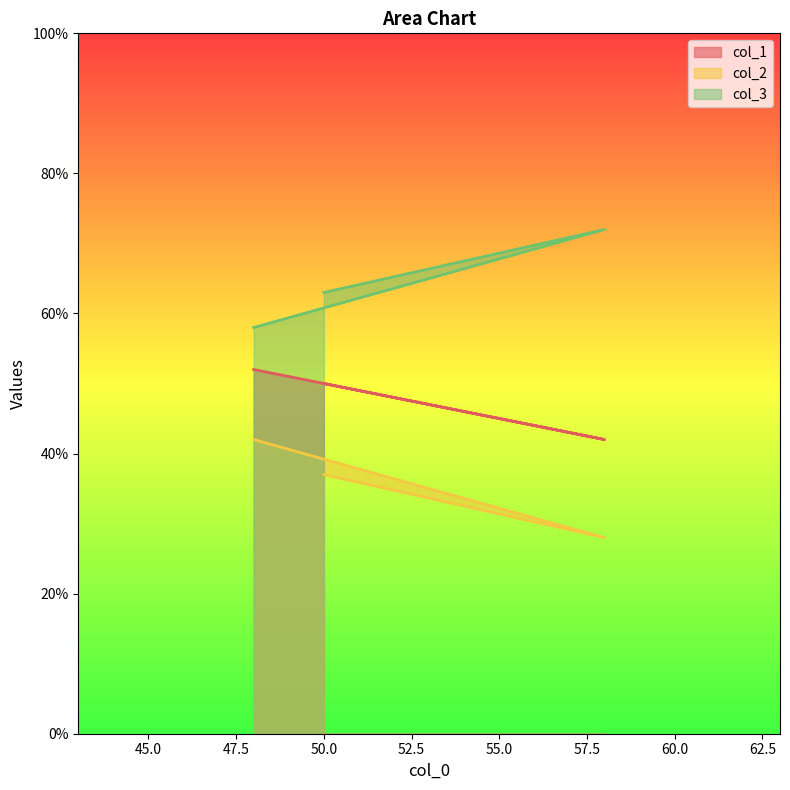

What is the label of the 3rd point from the left?

50